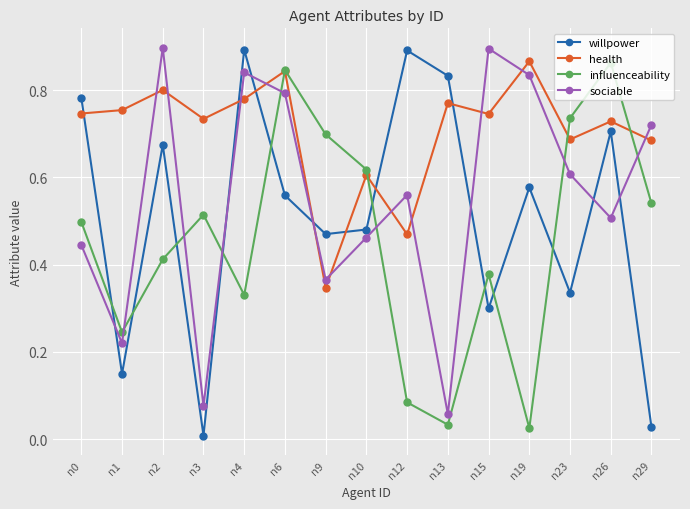

Which series changed the most between n4 and n9?

sociable